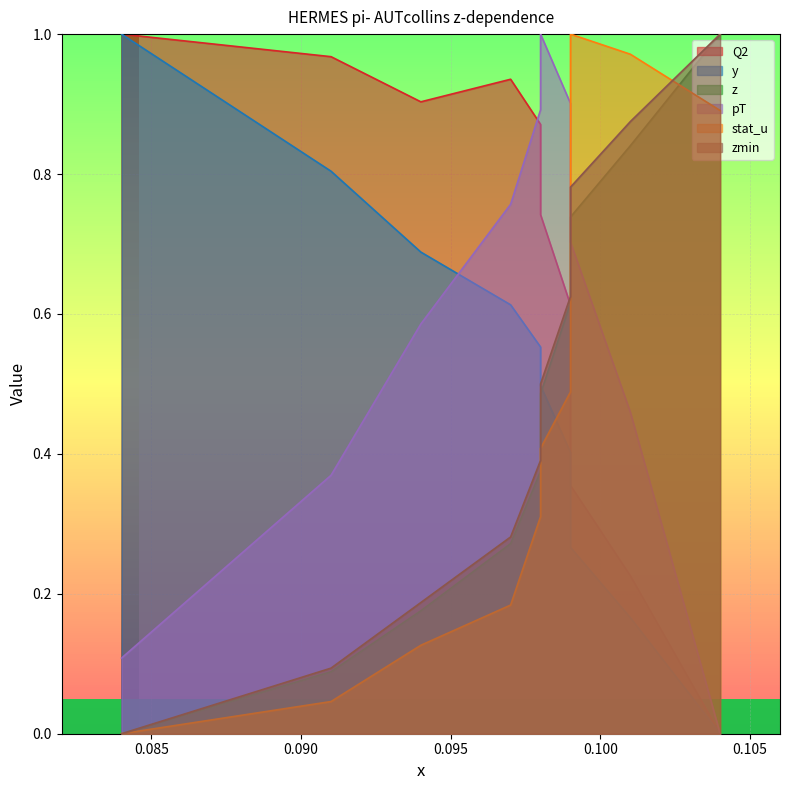

Is it true that z equals 0.5 at 0.084?

False